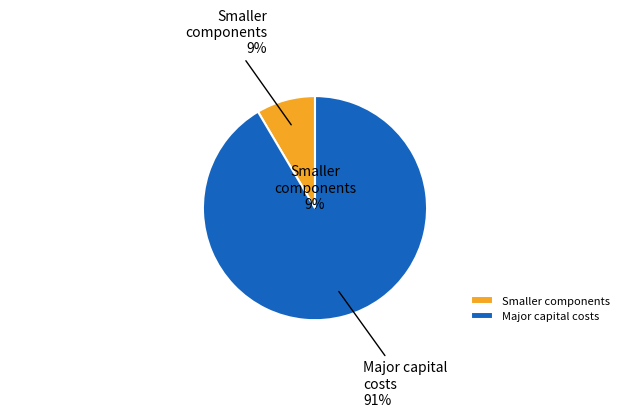

Does battery_holder_cost represent more than half of the total?

No